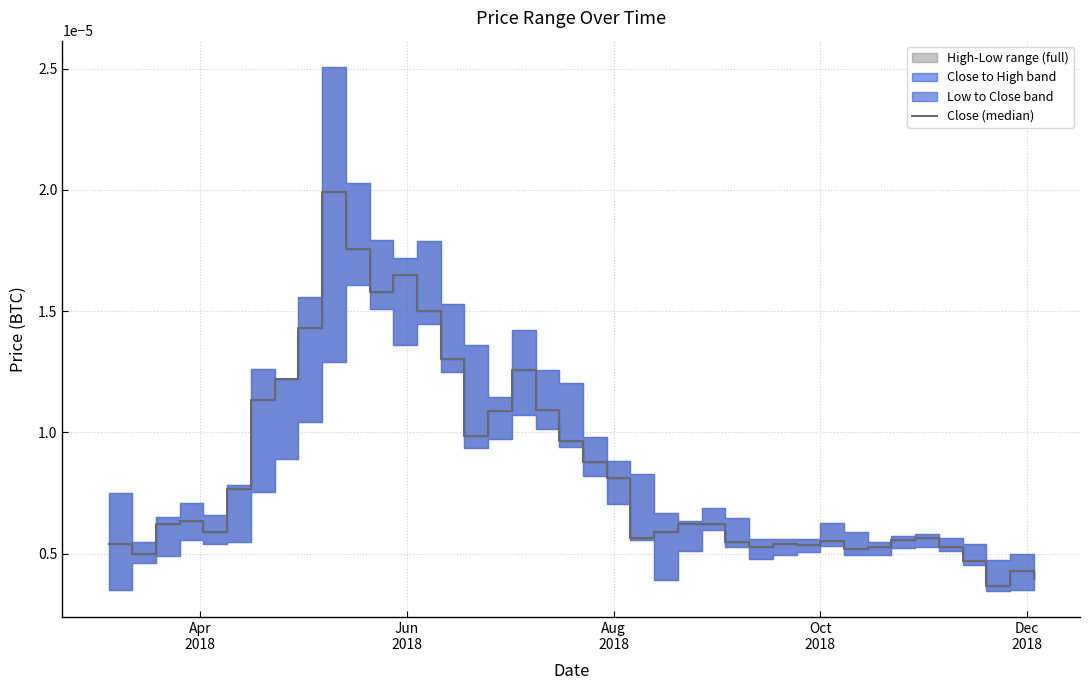

Does the chart have visible grid lines?

Yes